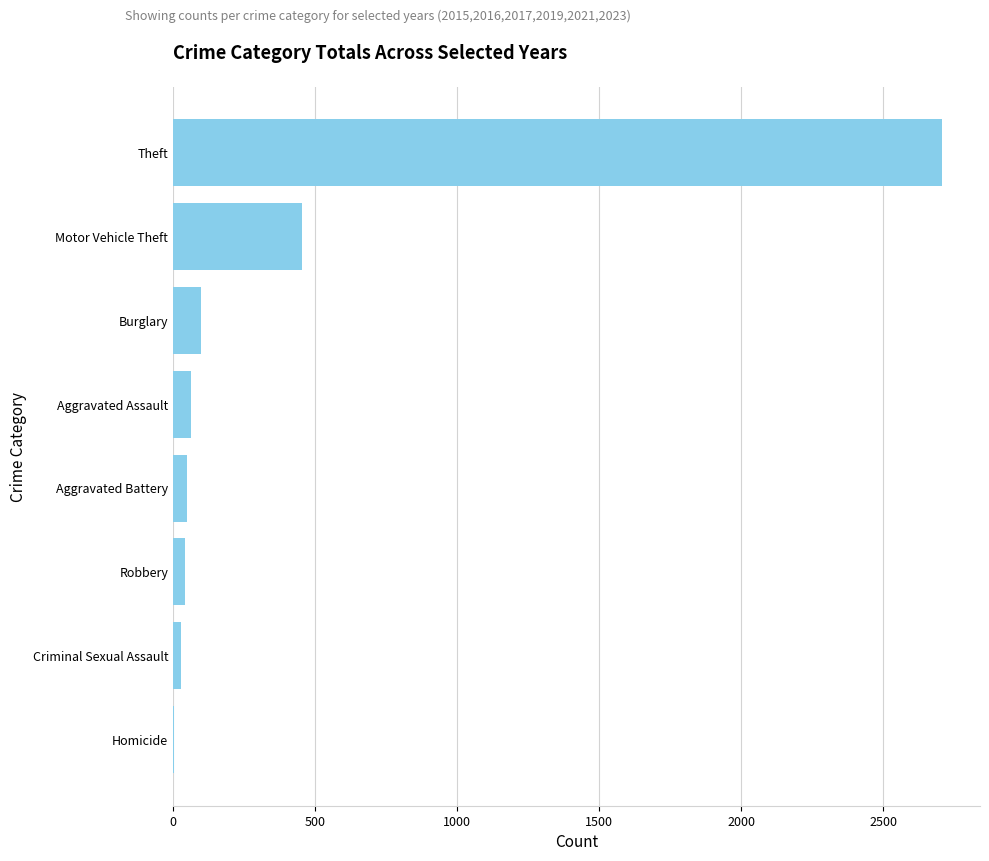

What is the sum of all values?

3446